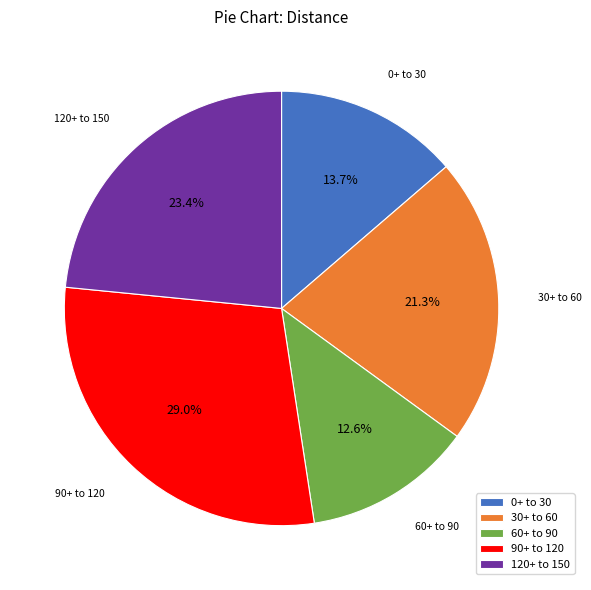

How many segments does this pie chart have?

5